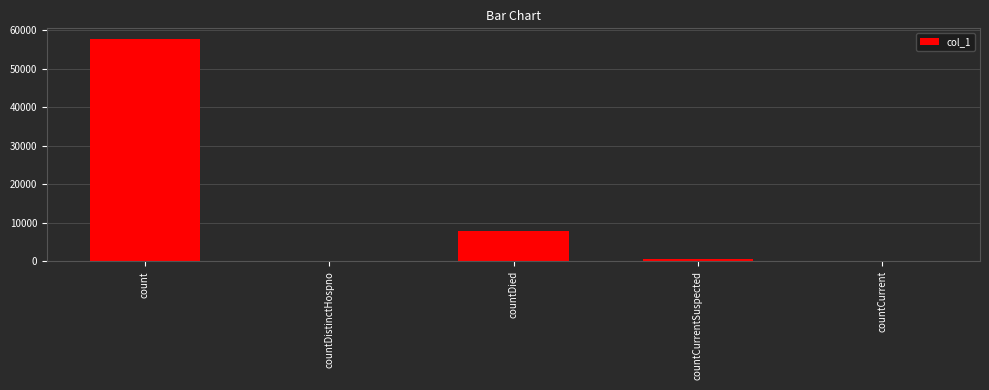

How many series are shown in this chart?

1